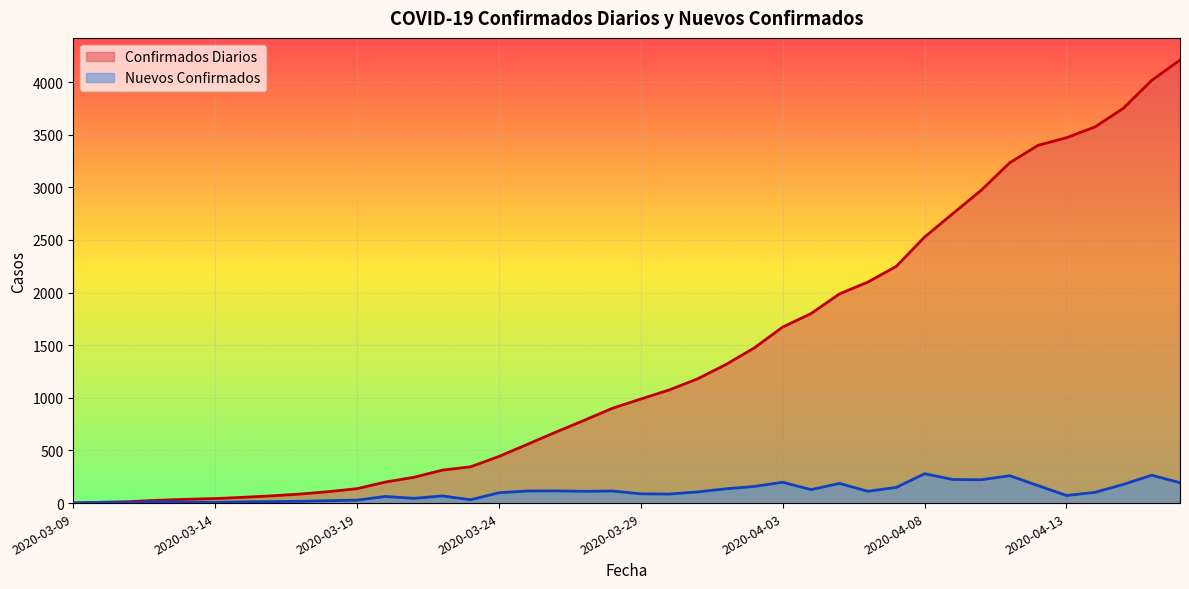

In Nuevos Confirmados, how many points are higher than both neighbors (excluding endpoints)?

11